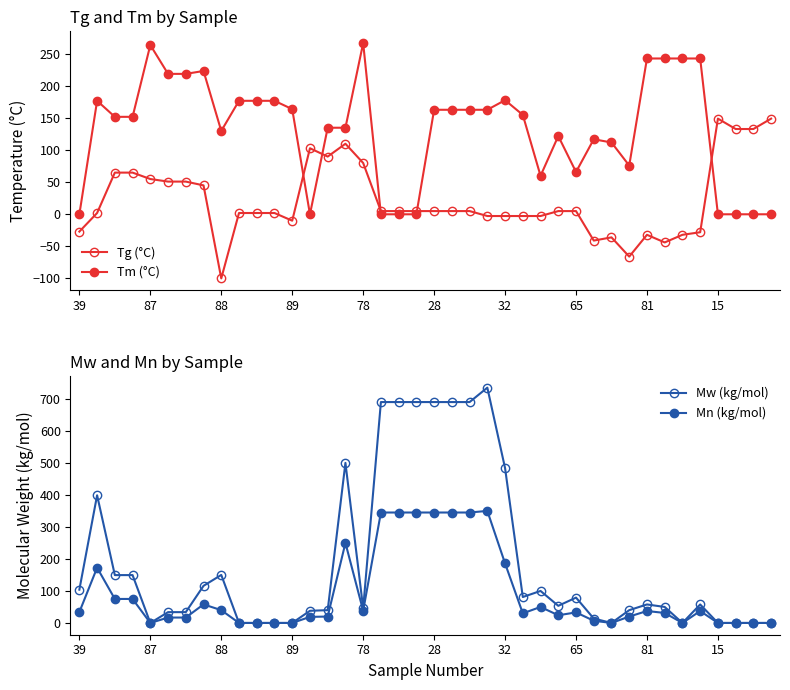

Which series changed the most between 81 and 26?

Tg (°C)